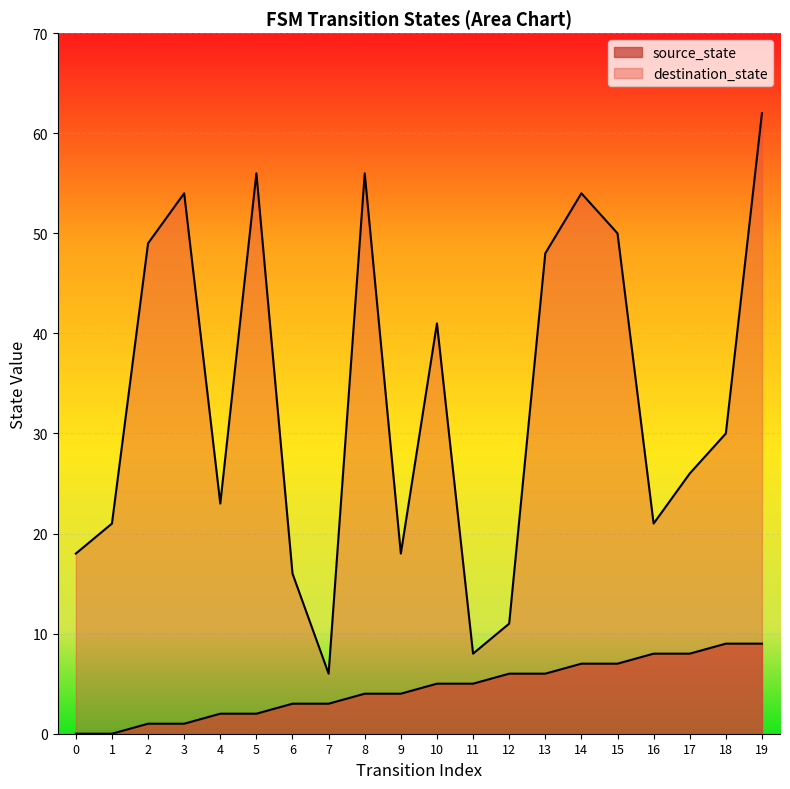

At which category does destination_state reach its first local peak?

3